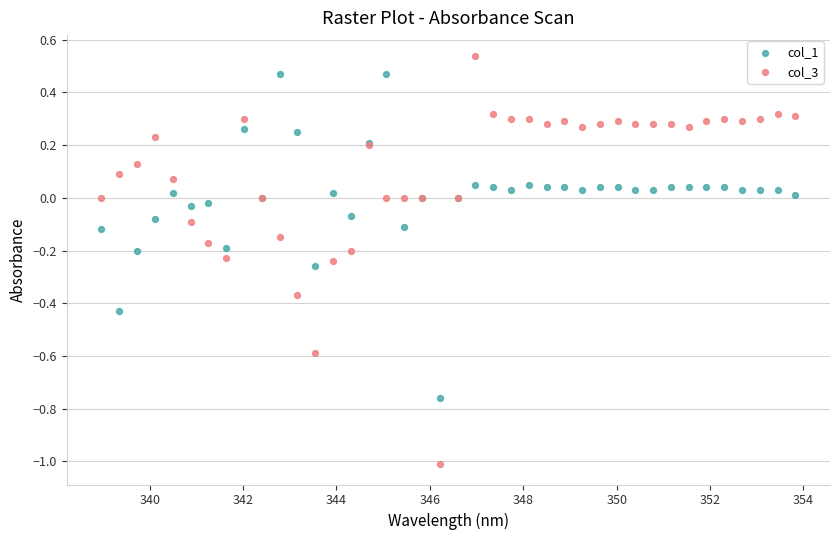

Which series contains the highest Y value?

col_3